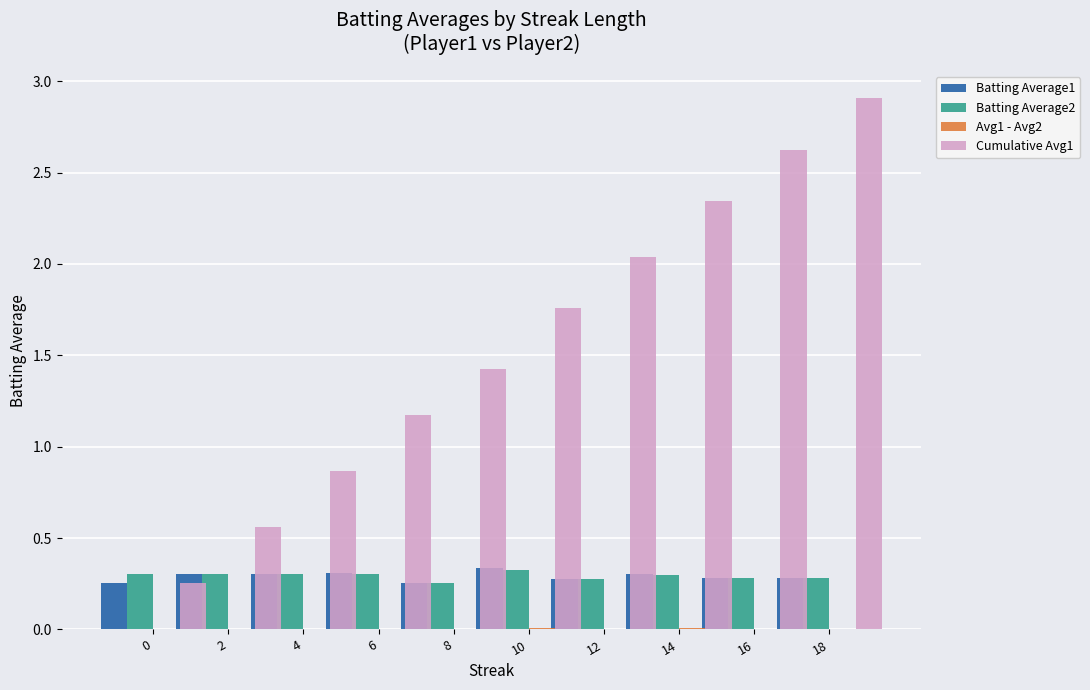

What are all the series names shown in the legend?

Batting Average1, Batting Average2, Avg1 - Avg2, Cumulative Avg1